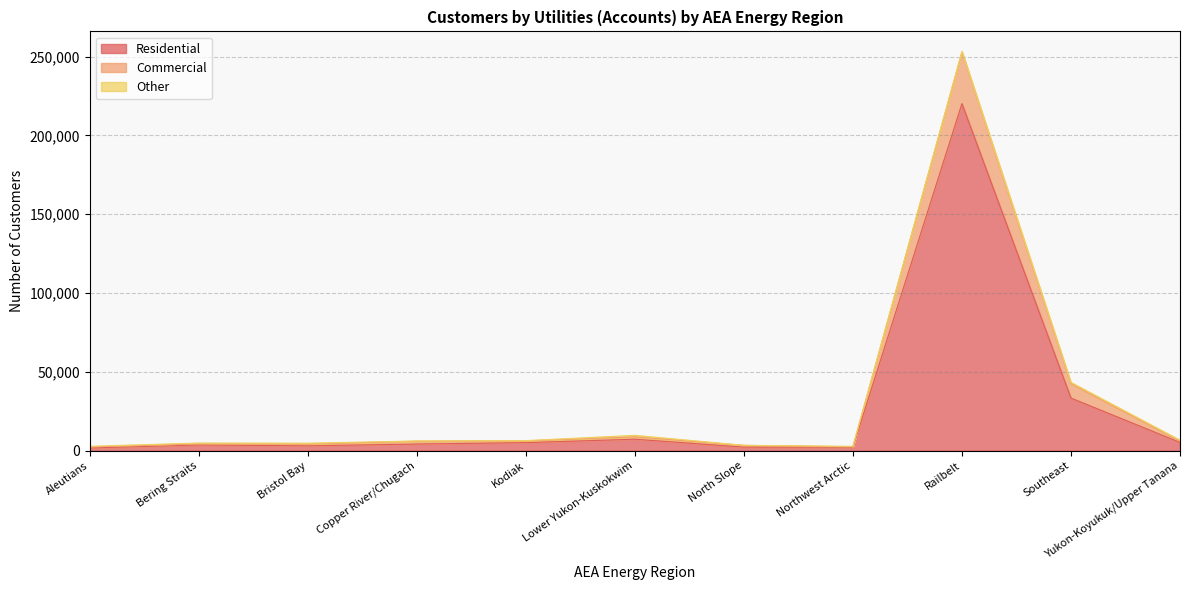

True or false: Commercial and Residential cross at least once.

False